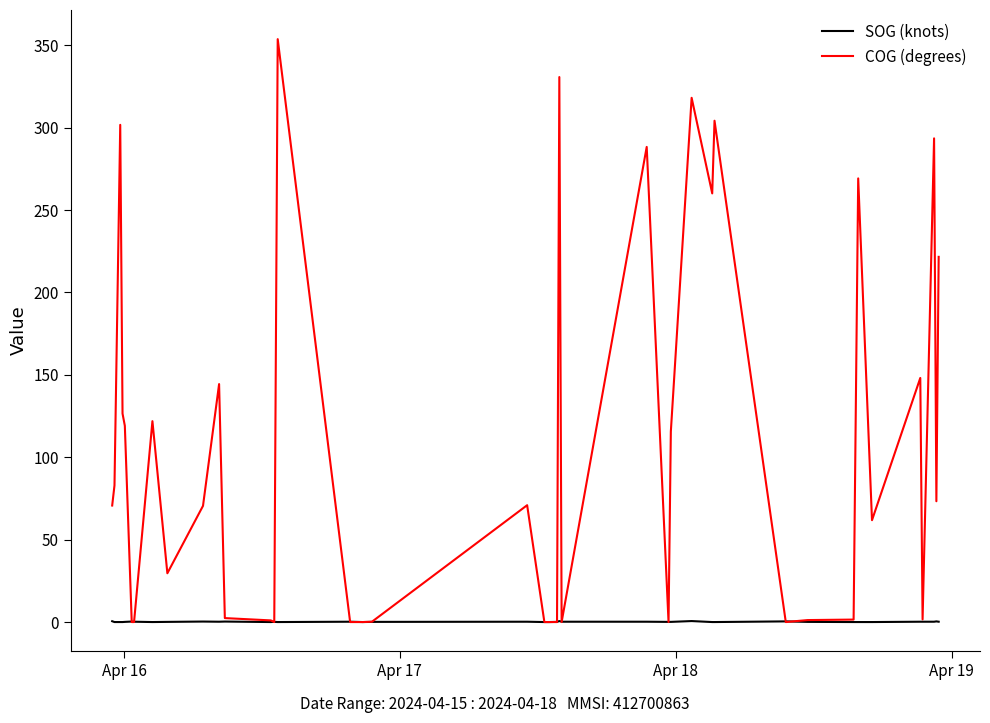

Which series has the largest range (max minus min)?

COG (degrees)